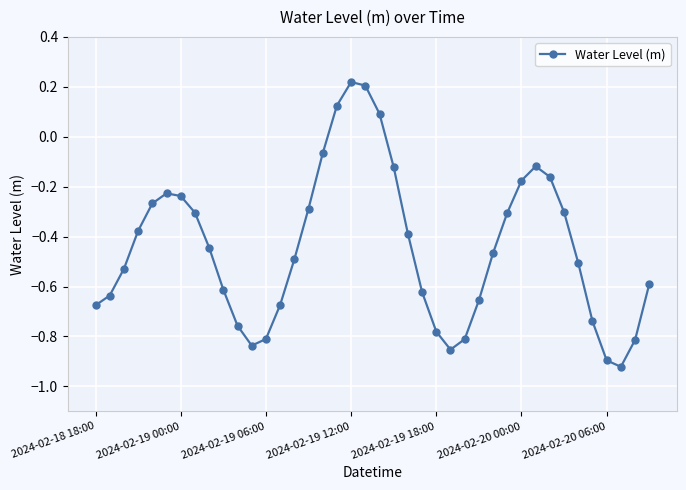

What is the sum of all values?

-17.8